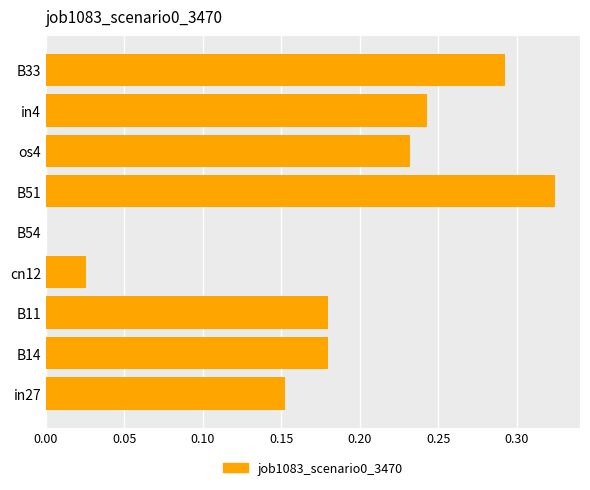

What is the change in value from B54 to in4?

+0.2